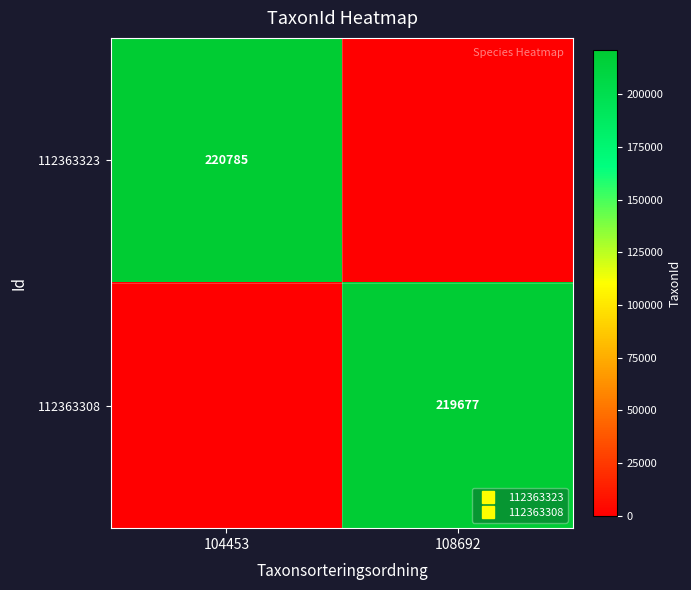

Is the value of 112363308 at 108692 greater than the value of 112363323 at 108692?

Yes